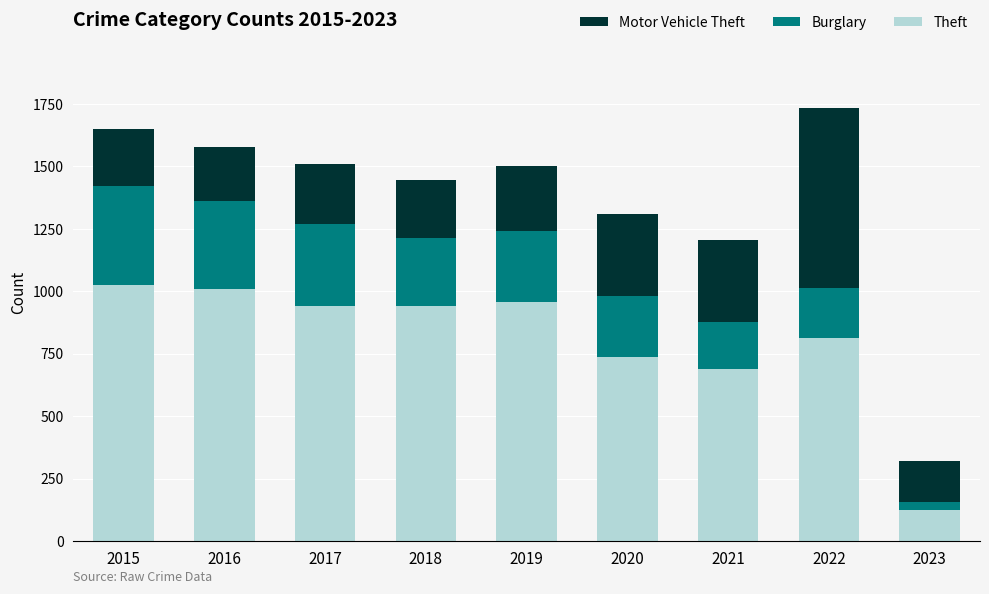

At which label does Theft reach its minimum?

2023